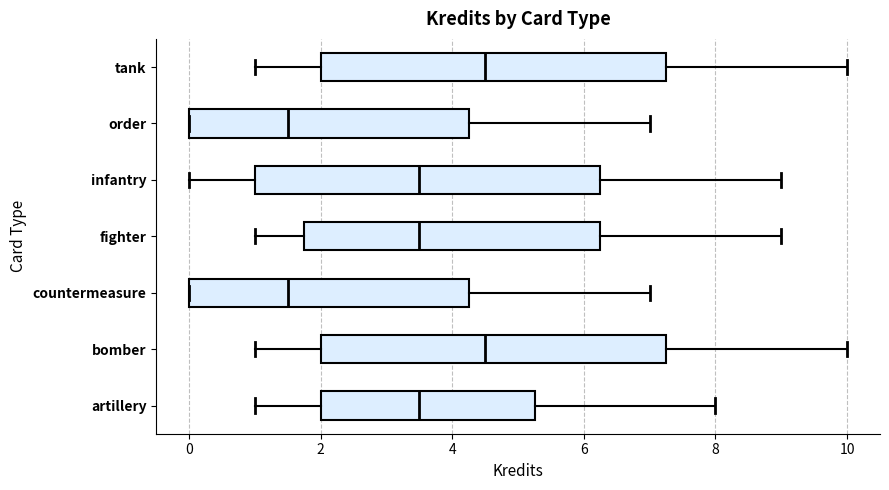

Where is the left edge of the box for fighter on the x-axis? The values are not printed on the chart, so give them approximately, as read against the axis.

1.8